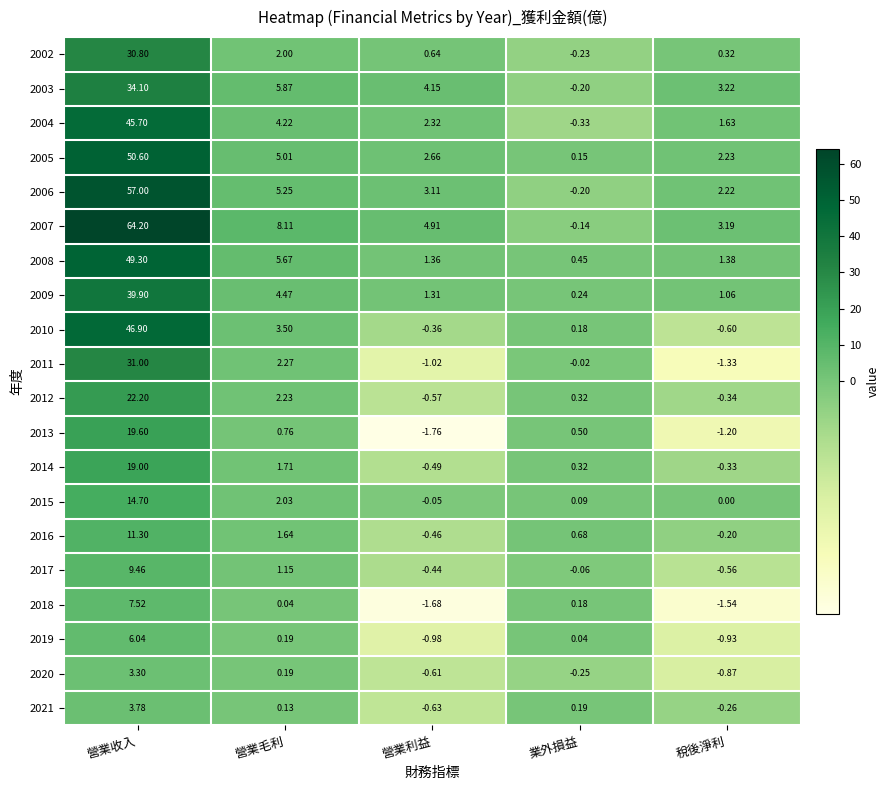

Is the value of 2020 at 稅後淨利 greater than the value of 2018 at 營業利益?

Yes